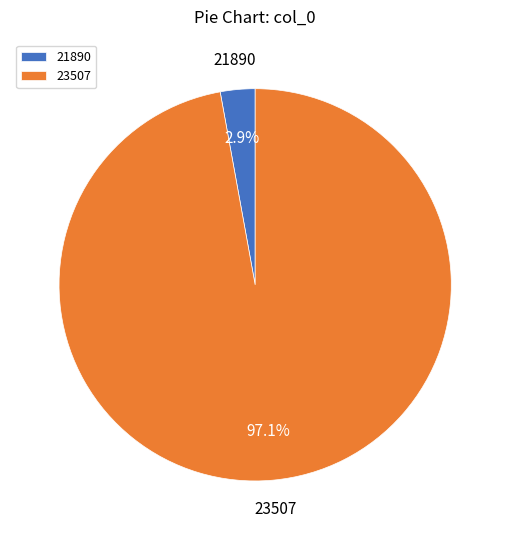

Is it true that 21890 is 16% of the pie?

False